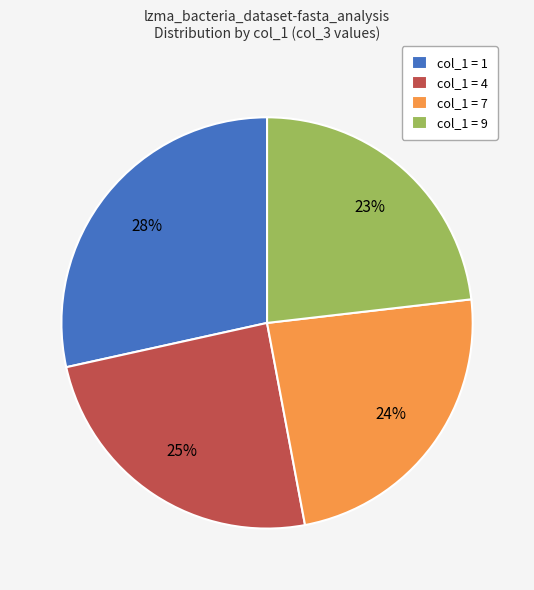

True or false: col_1 = 1 accounts for 19% of the total.

False